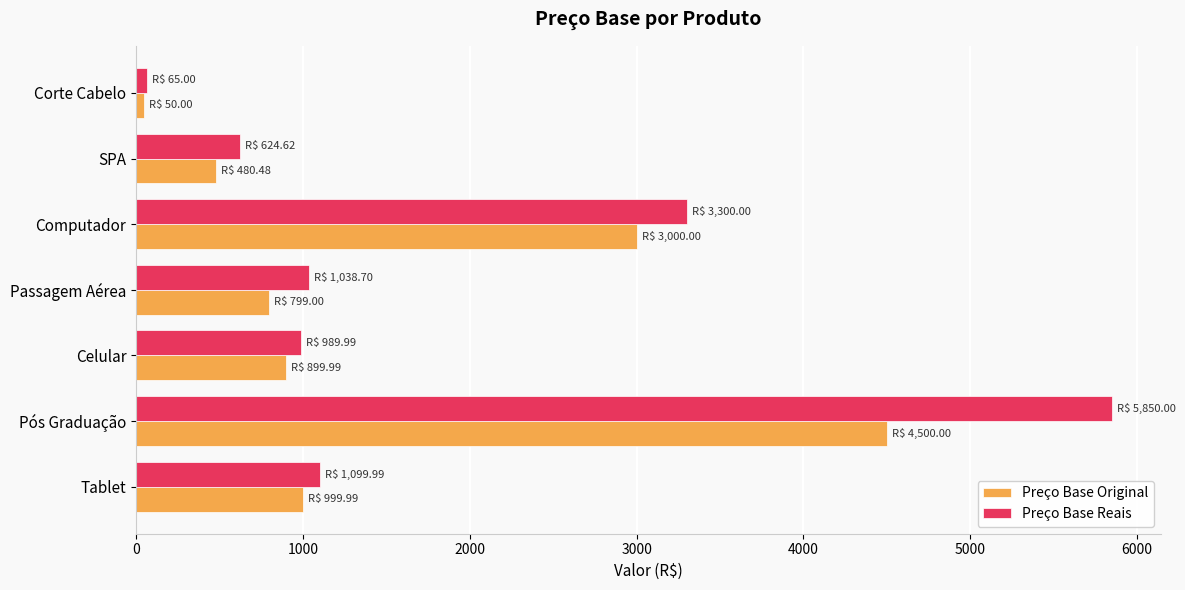

Read the Preço Base Original value at Tablet.

1000.0